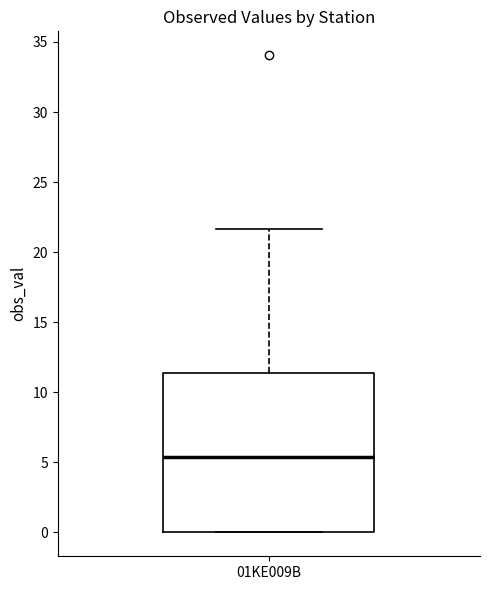

Read this box plot against the y-axis: the position of the median line, the range covered by the box, and the ends of both whiskers. The values are not printed on the chart, so give them approximately, as read against the axis.

median 5.5, box 0.0 to 11.5, whiskers 0.0 to 21.5